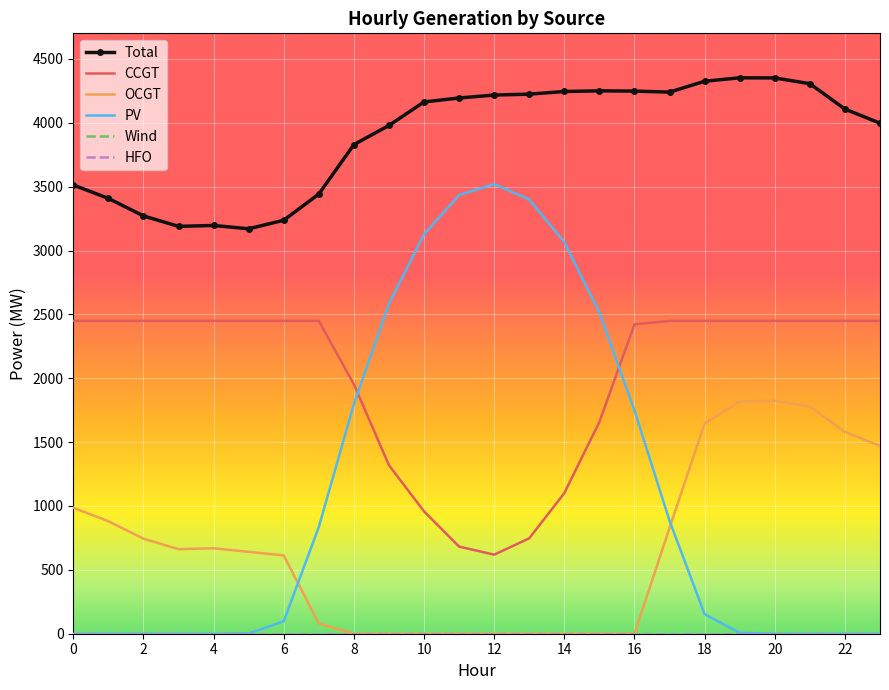

How many distinct data groups are displayed?

6